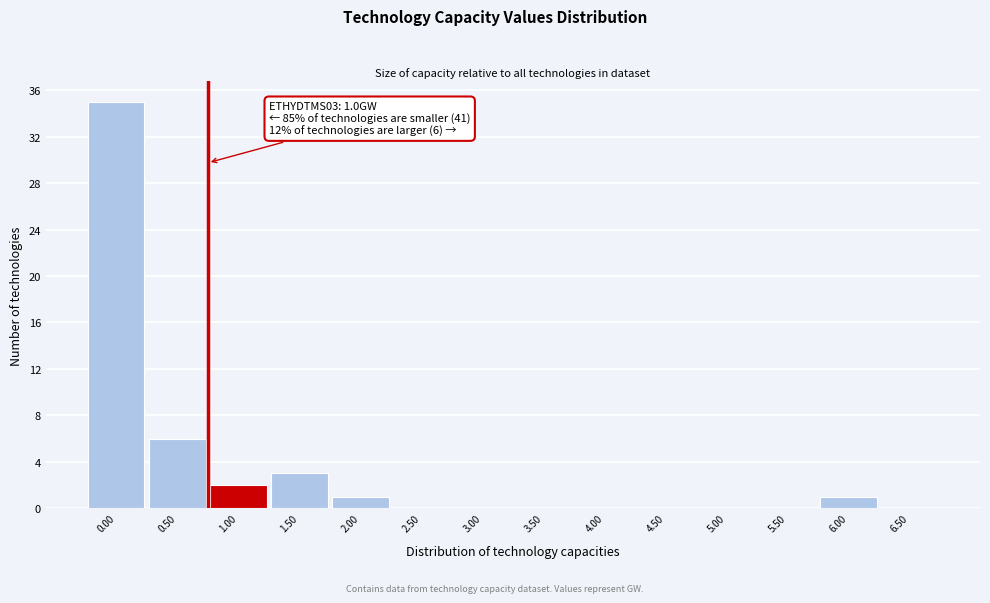

Reading left to right, list all the values displayed in this chart.

0.00=35	0.50=6	1.00=2	1.50=3	2.00=1	2.50=0	3.00=0	3.50=0	4.00=0	4.50=0	5.00=0	5.50=0	6.00=1	6.50=0